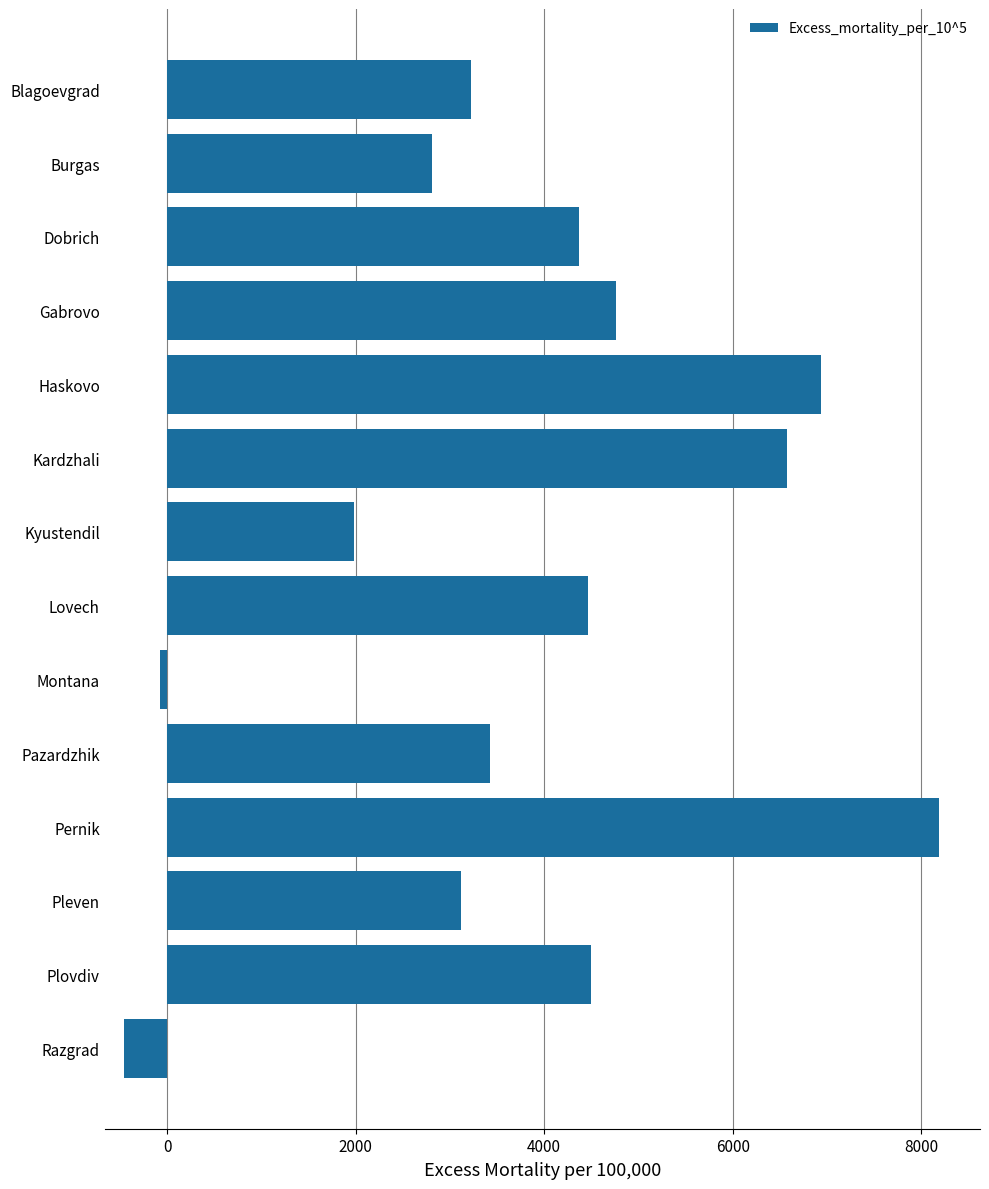

How many values are below zero?

2